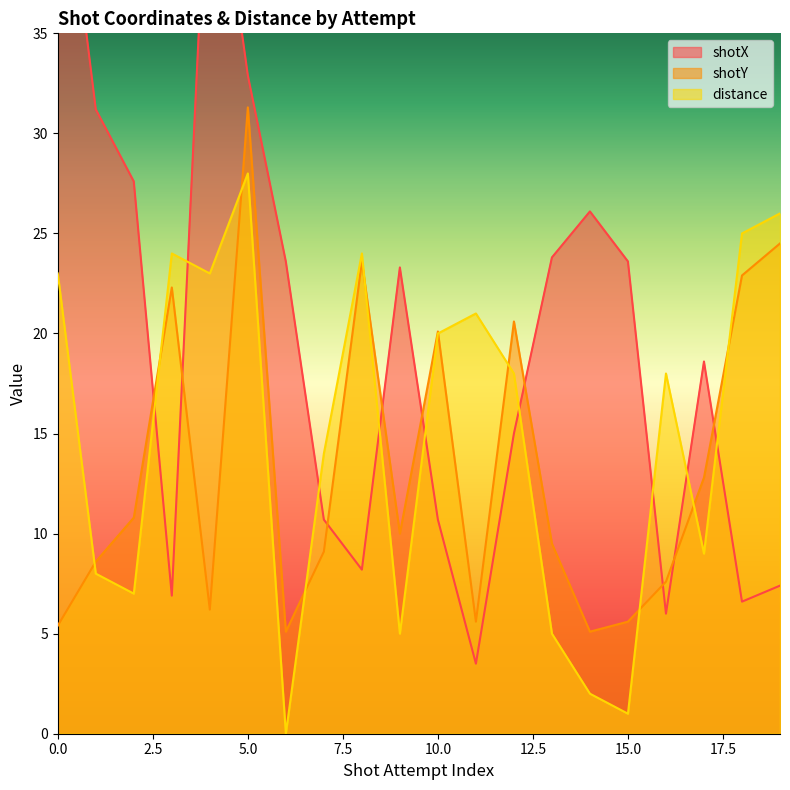

Which series has the largest range (max minus min)?

shotX